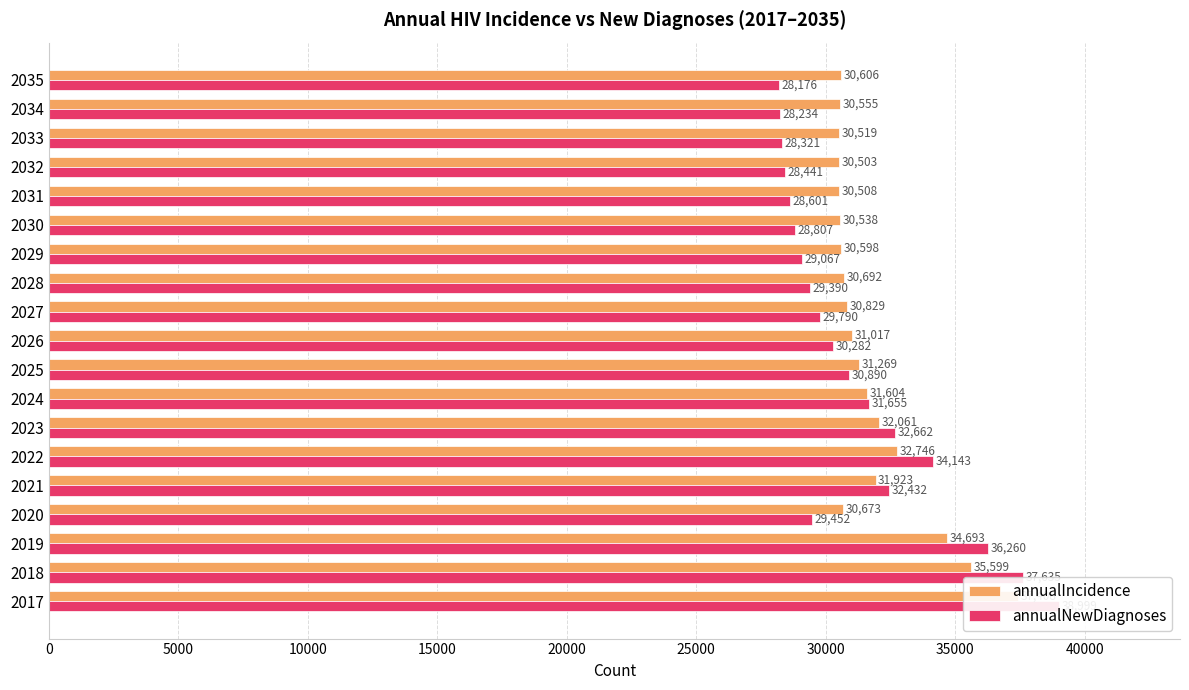

What is the minimum value shown in the chart?

28176